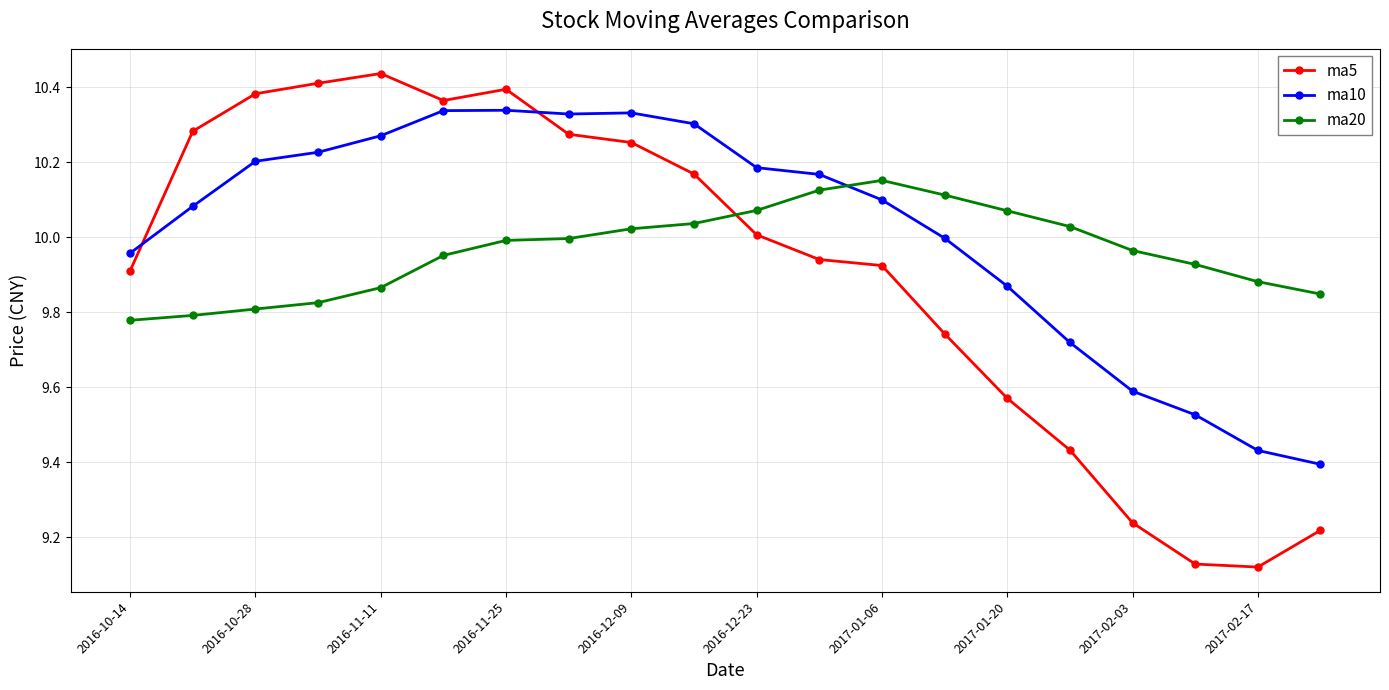

In ma5, how many points are lower than both neighbors (excluding endpoints)?

2